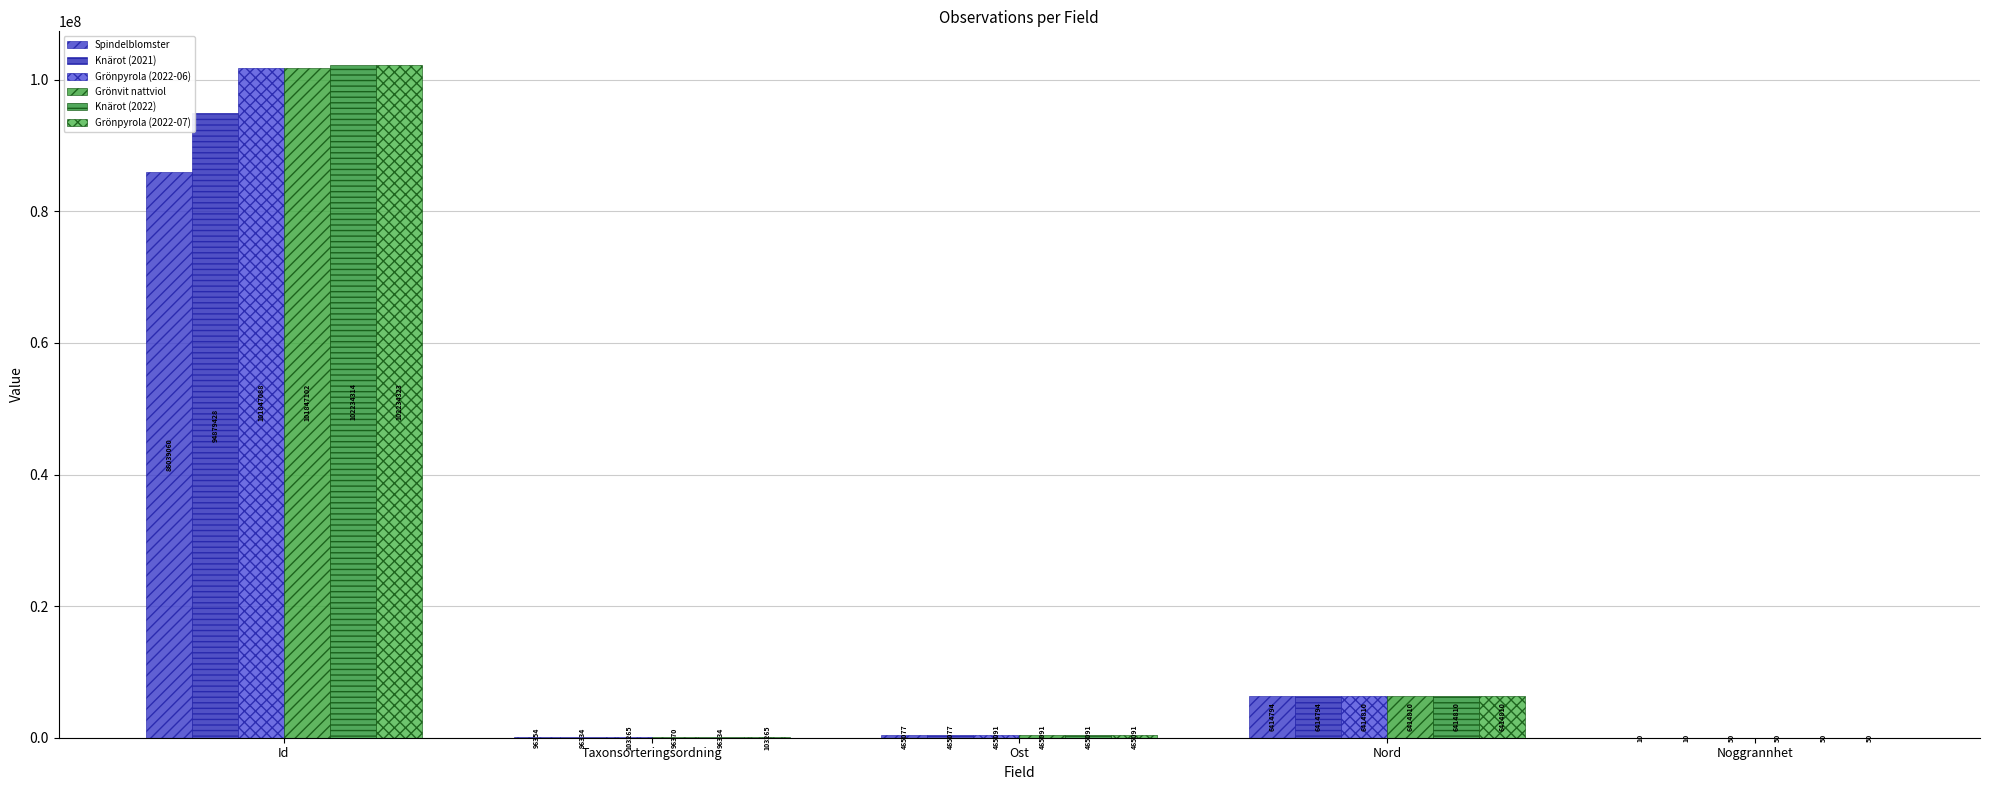

At which label does Spindelblomster reach its minimum?

Noggrannhet